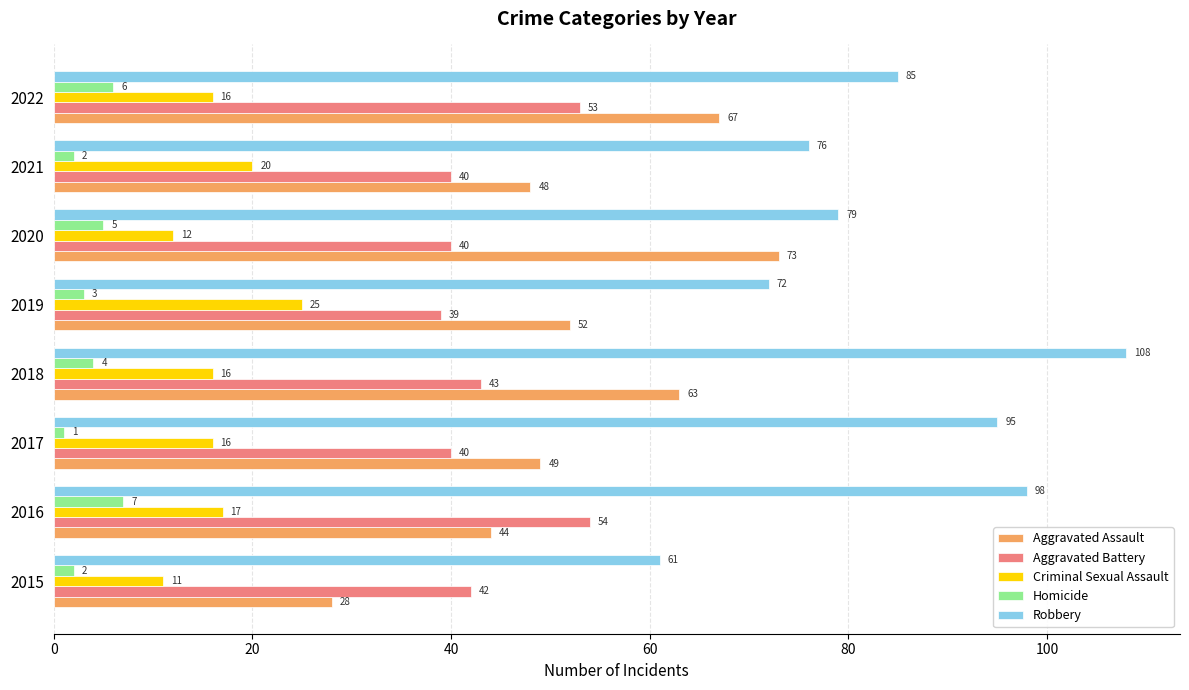

Which category has the lowest value across all series?

2017